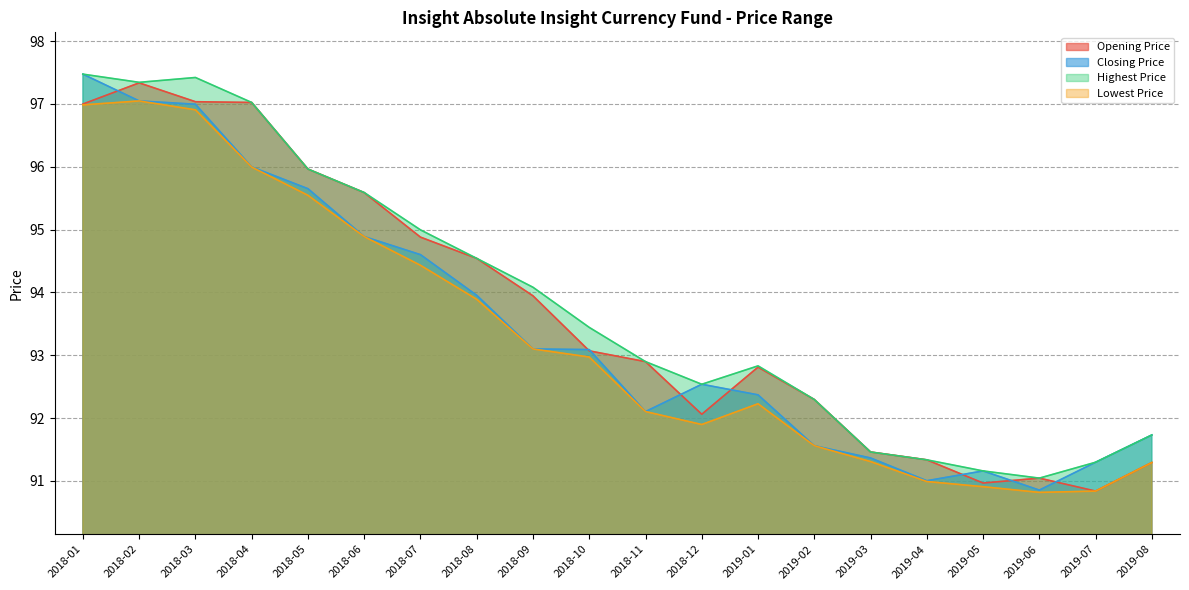

Where is Lowest Price nearest to the value 93?

2018-10